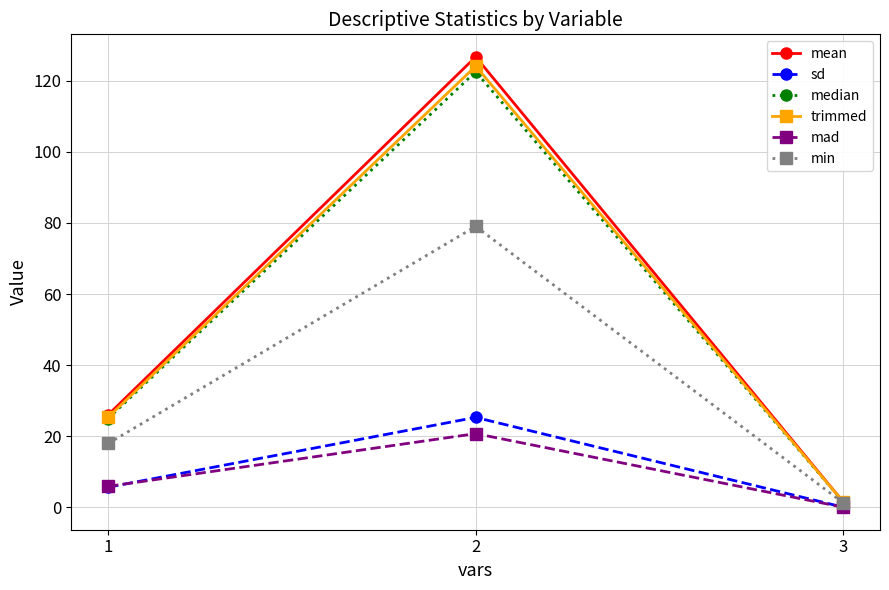

What is the maximum value shown in the chart?

126.7